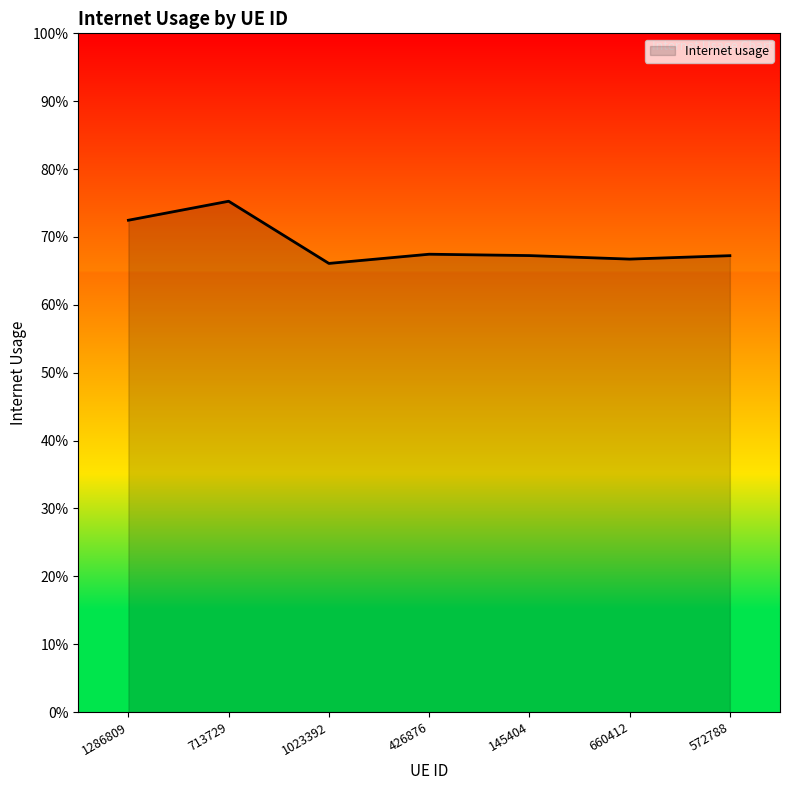

What is the label of the 3rd point from the right?

145404